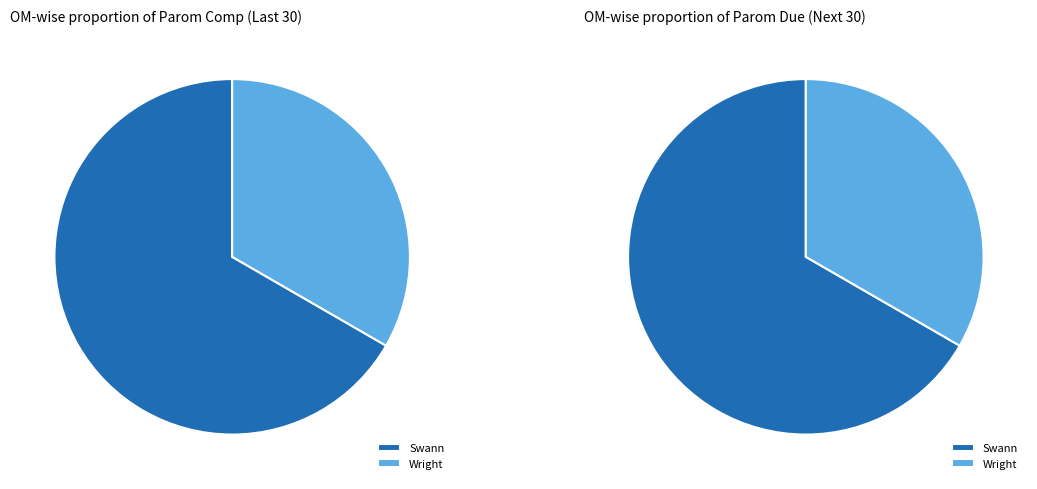

Does any single category account for the majority?

Yes